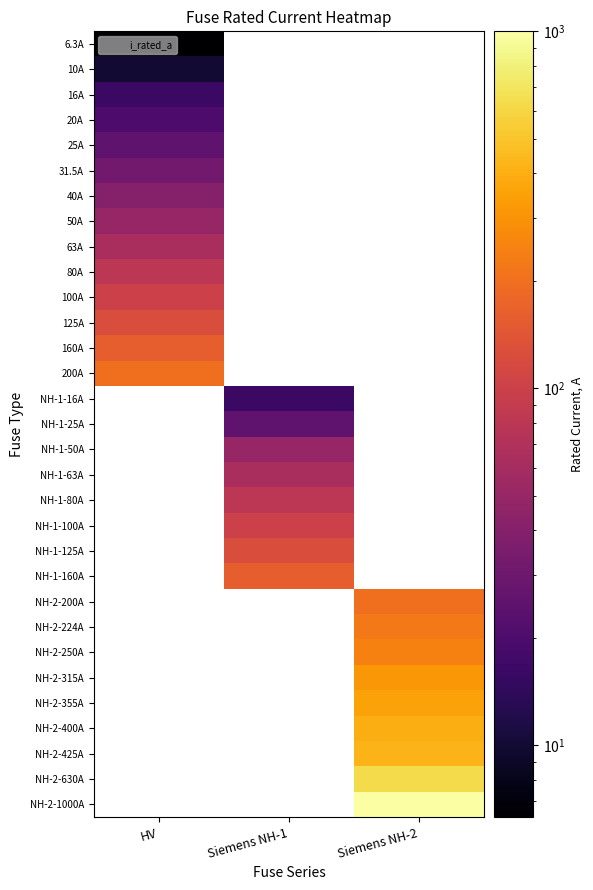

Which label corresponds to the largest value in the chart?

Siemens NH-2